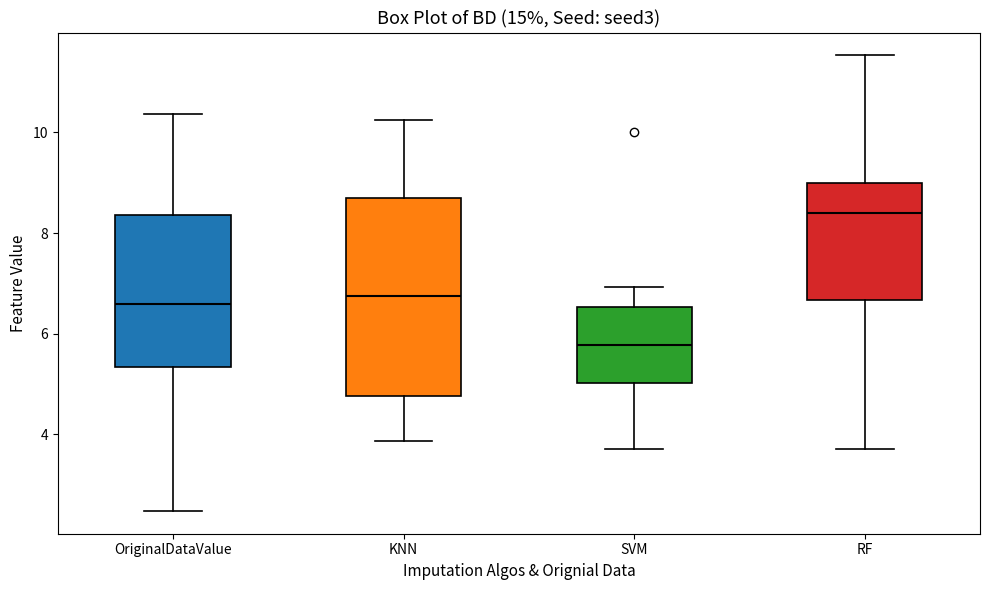

Reading left to right, read every box against the y-axis: the position of its median line, the range the box covers, and the ends of its whiskers. The values are not printed on the chart, so give them approximately, as read against the axis.

OriginalDataValue: median 6.6, box 5.4 to 8.4, whiskers 2.4 to 10.4
KNN: median 6.8, box 4.8 to 8.6, whiskers 3.8 to 10.2
SVM: median 5.8, box 5.0 to 6.6, whiskers 3.8 to 7.0
RF: median 8.4, box 6.6 to 9.0, whiskers 3.8 to 11.6